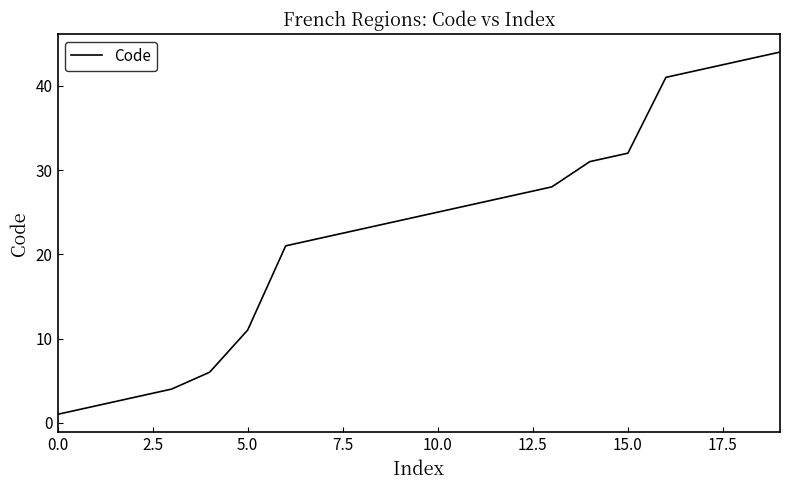

What is the difference between the maximum and minimum values?

43